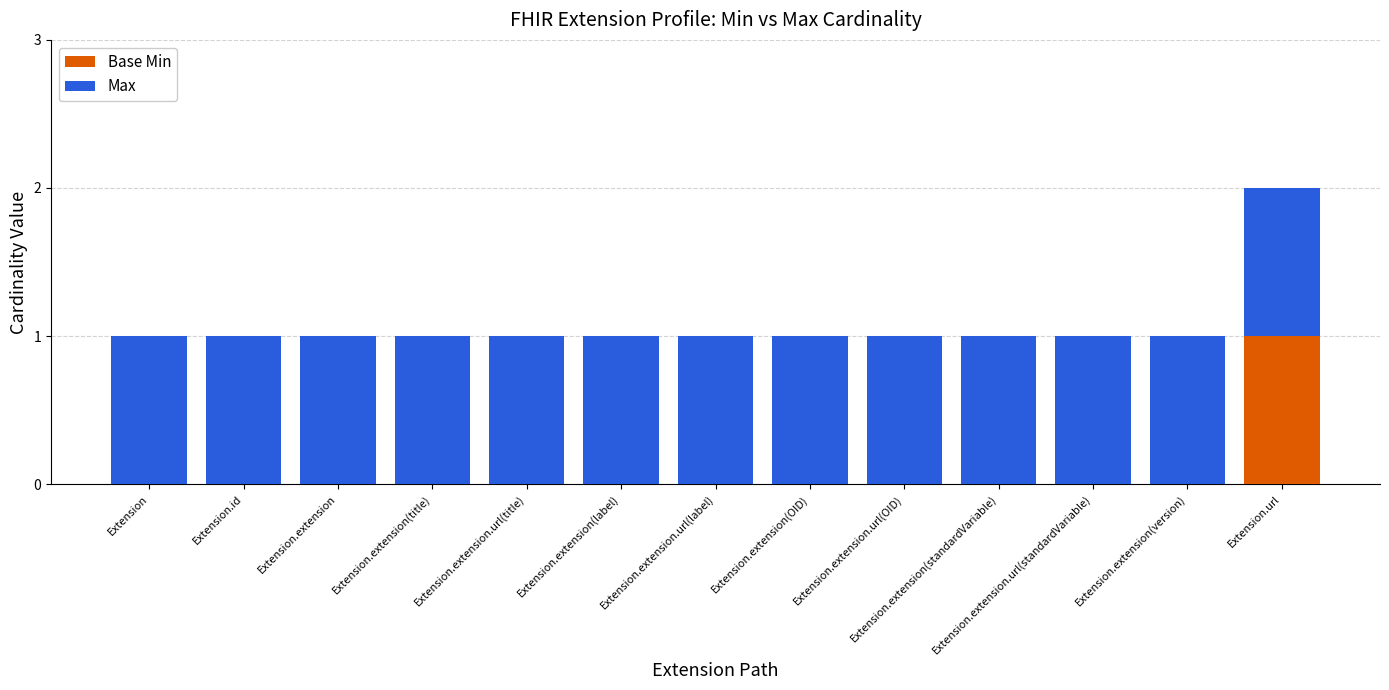

Which category has the highest value in the Base Min series?

Extension.url